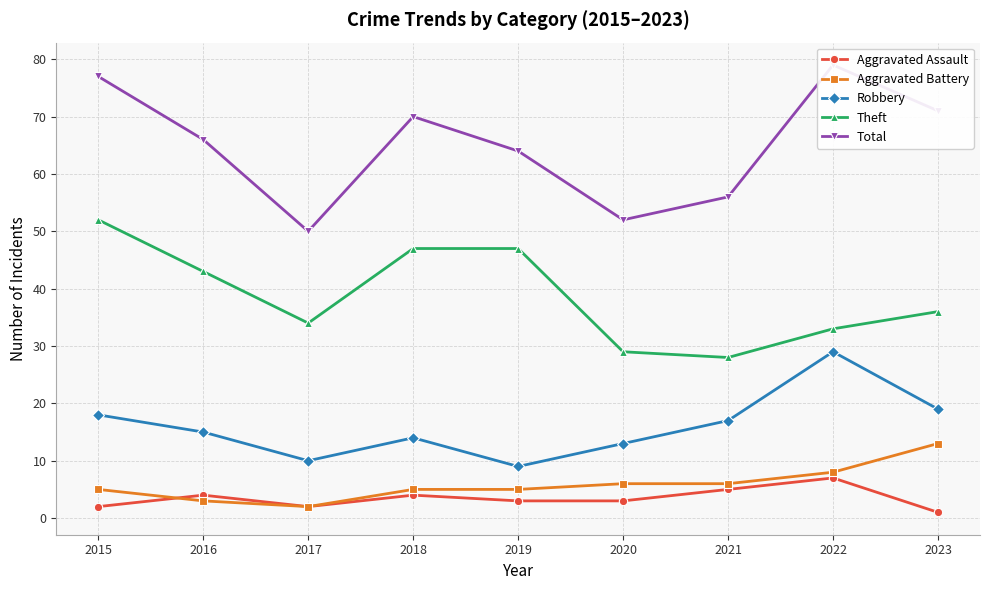

What is the value of the Theft point at the 9th from the left?

36